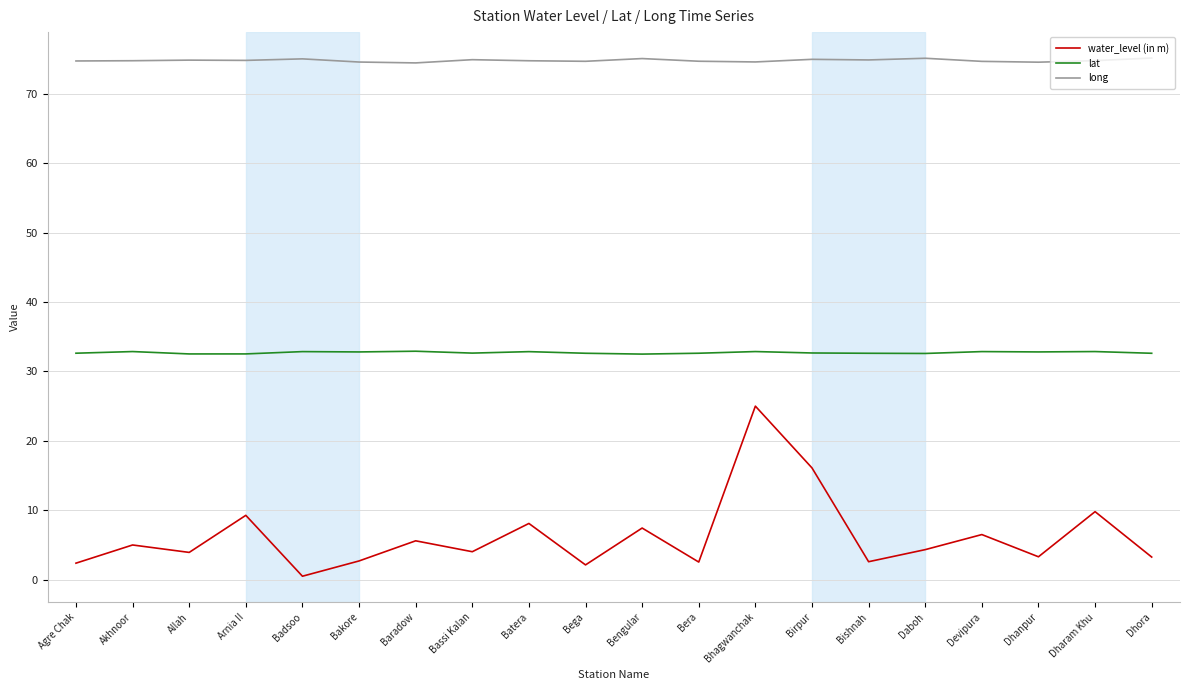

Which category has the highest value in the water_level (in m) series?

Bhagwanchak